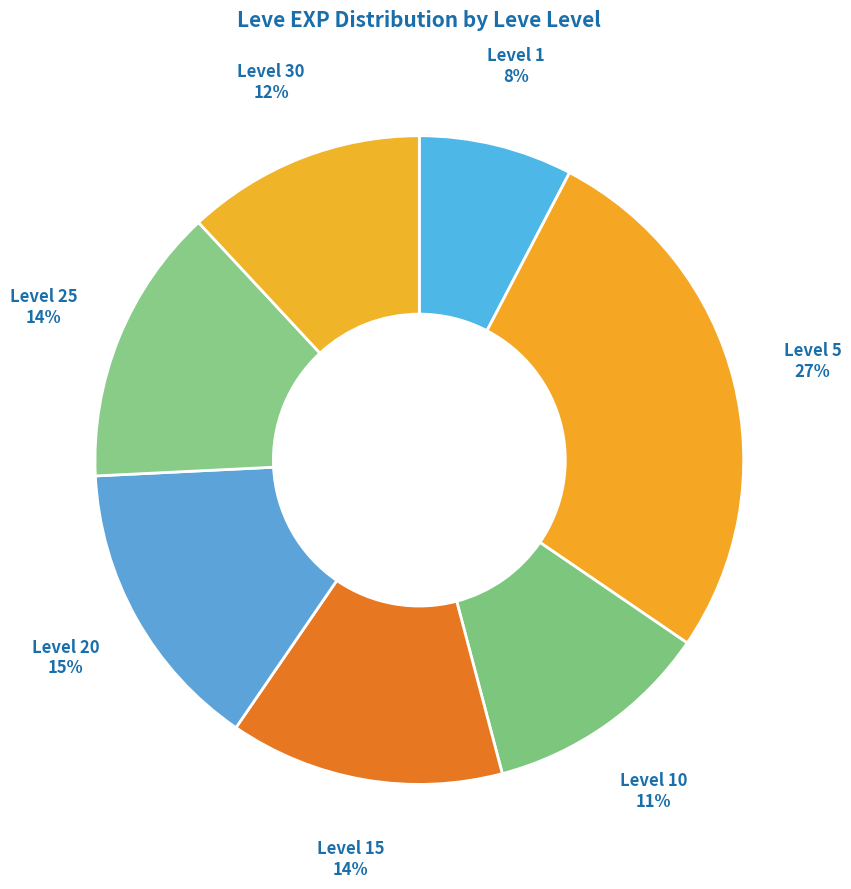

What is the largest slice in the pie chart?

Level 5